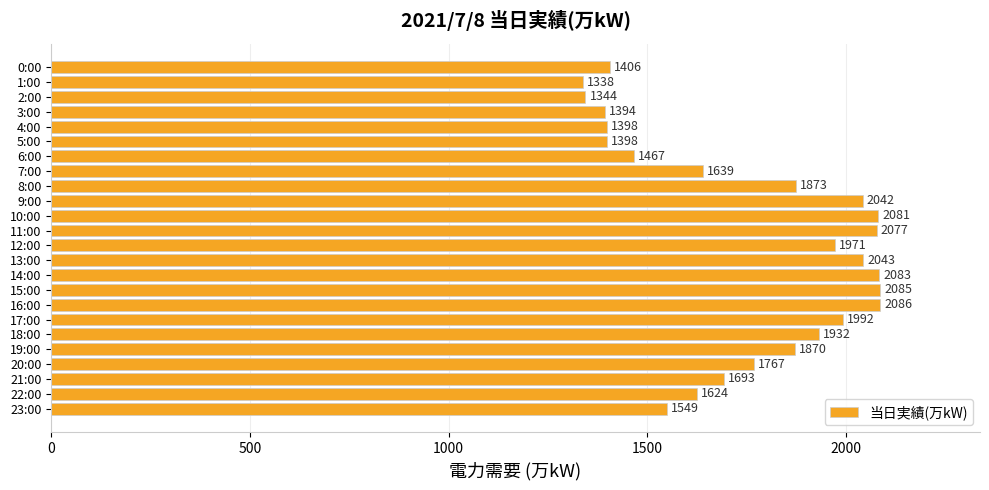

What is the label of the 6th bar from the top?

5:00